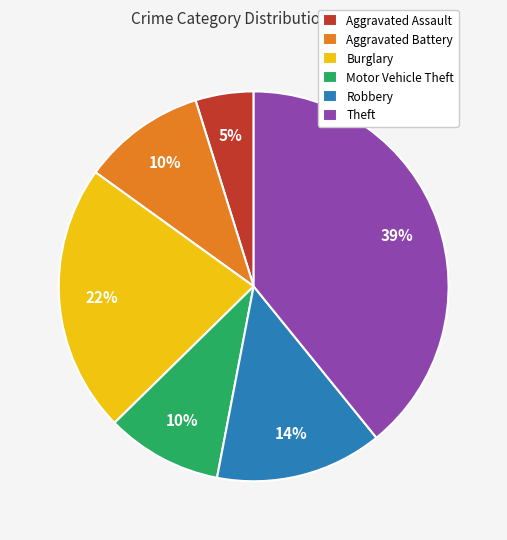

How many segments does this pie chart have?

6